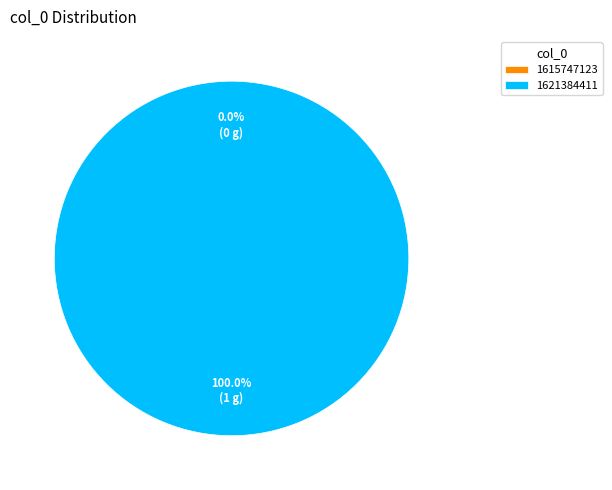

To the nearest percent, what is the average slice percentage?

50%